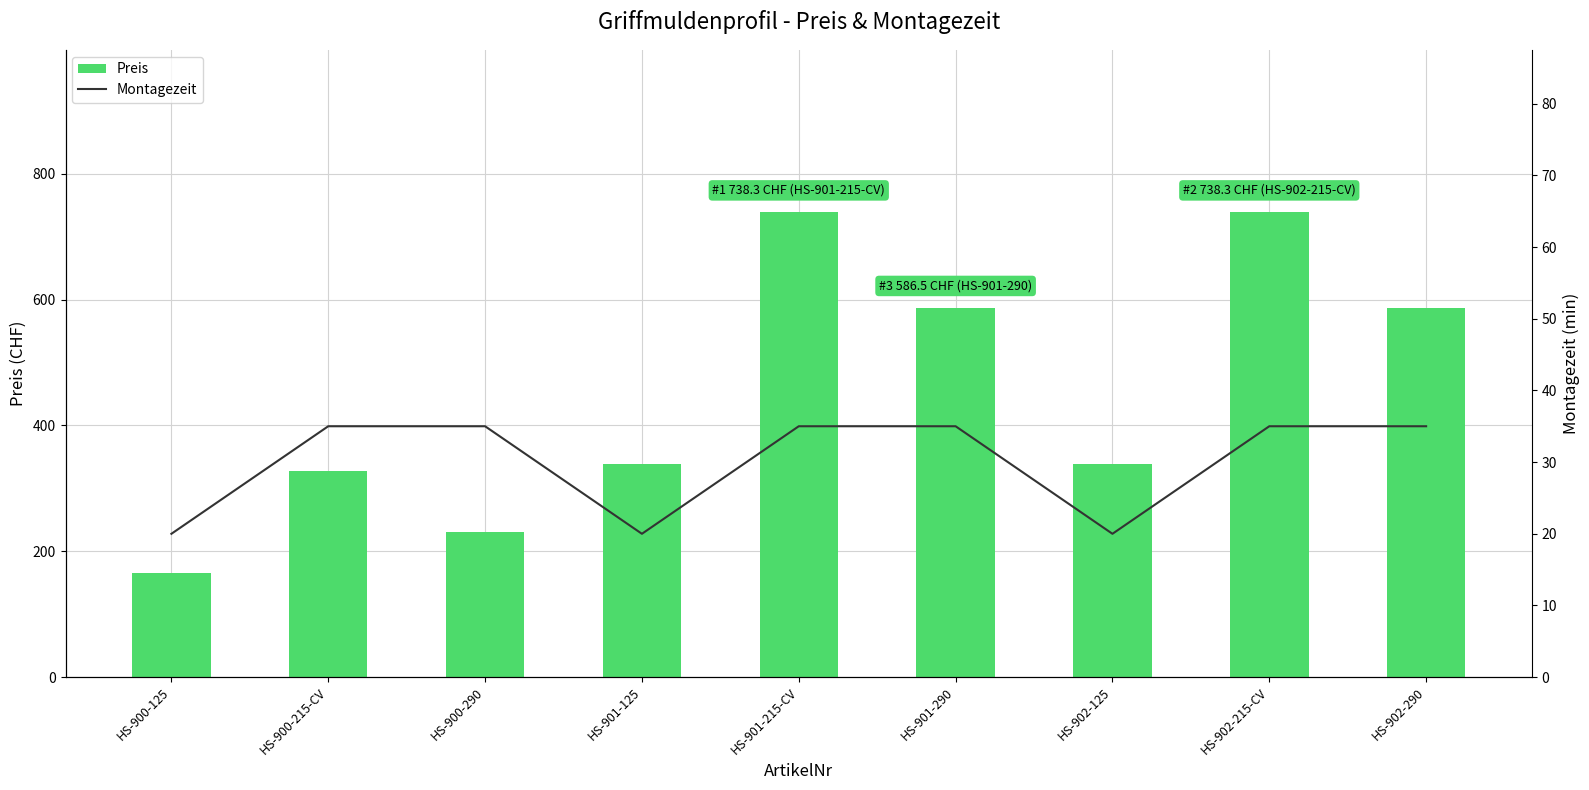

How many data points does each series have?

9